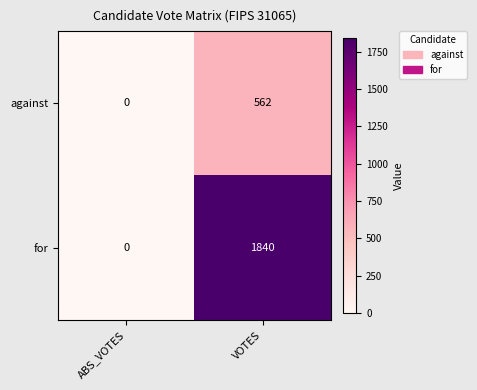

Rank the series at VOTES from lowest to highest value.

against, for